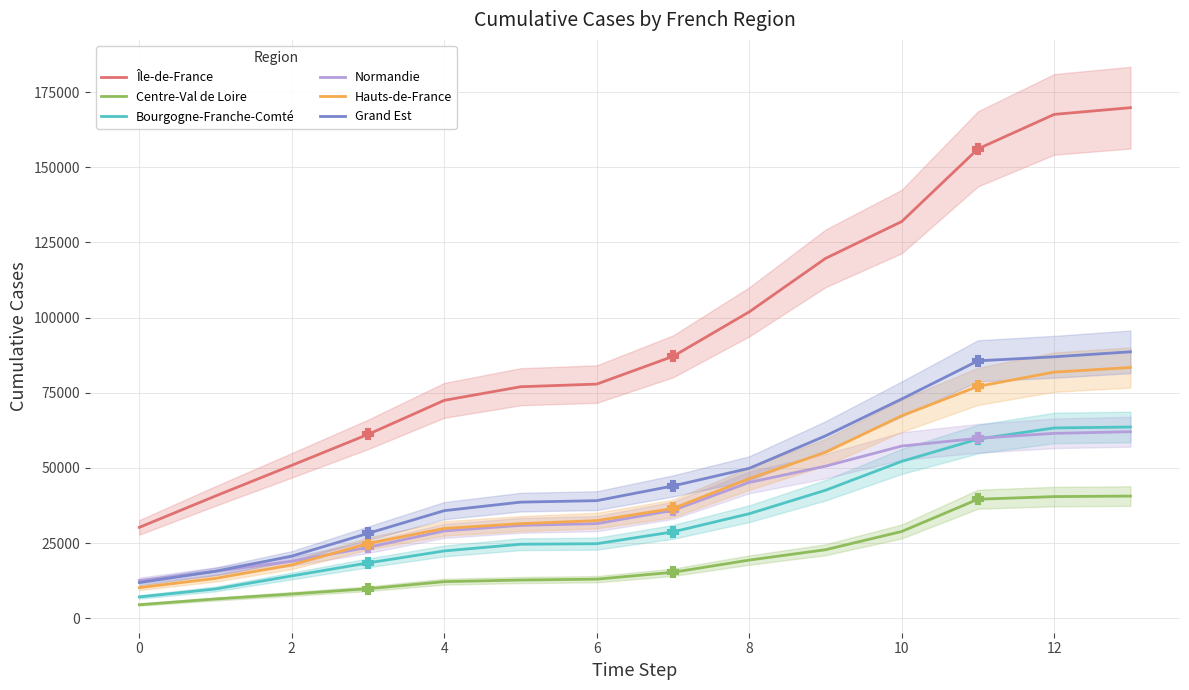

What is the minimum value for Grand Est?

11895